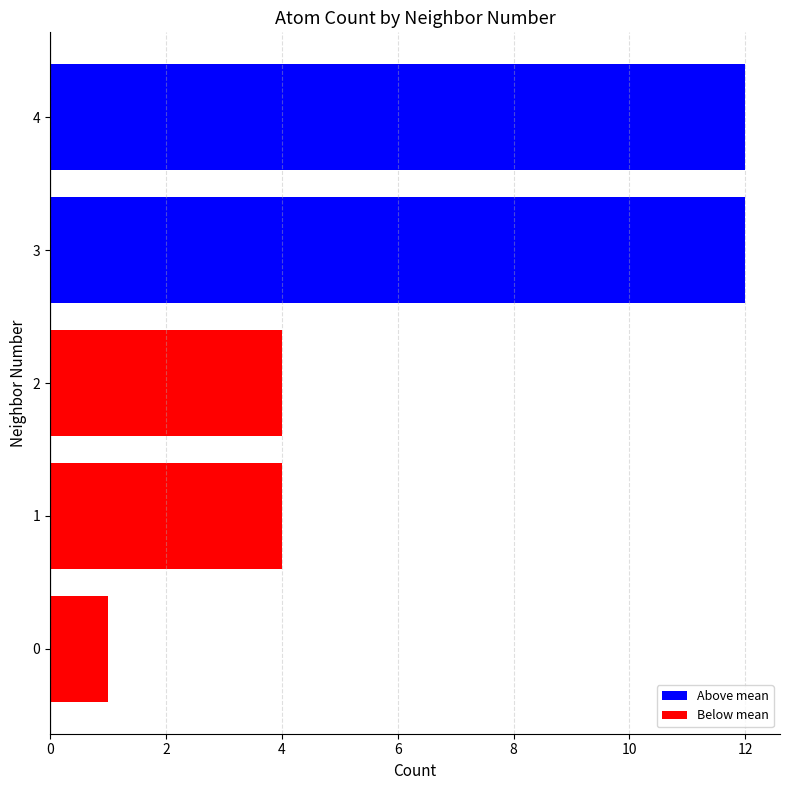

What is the sum of all Below mean values?

9